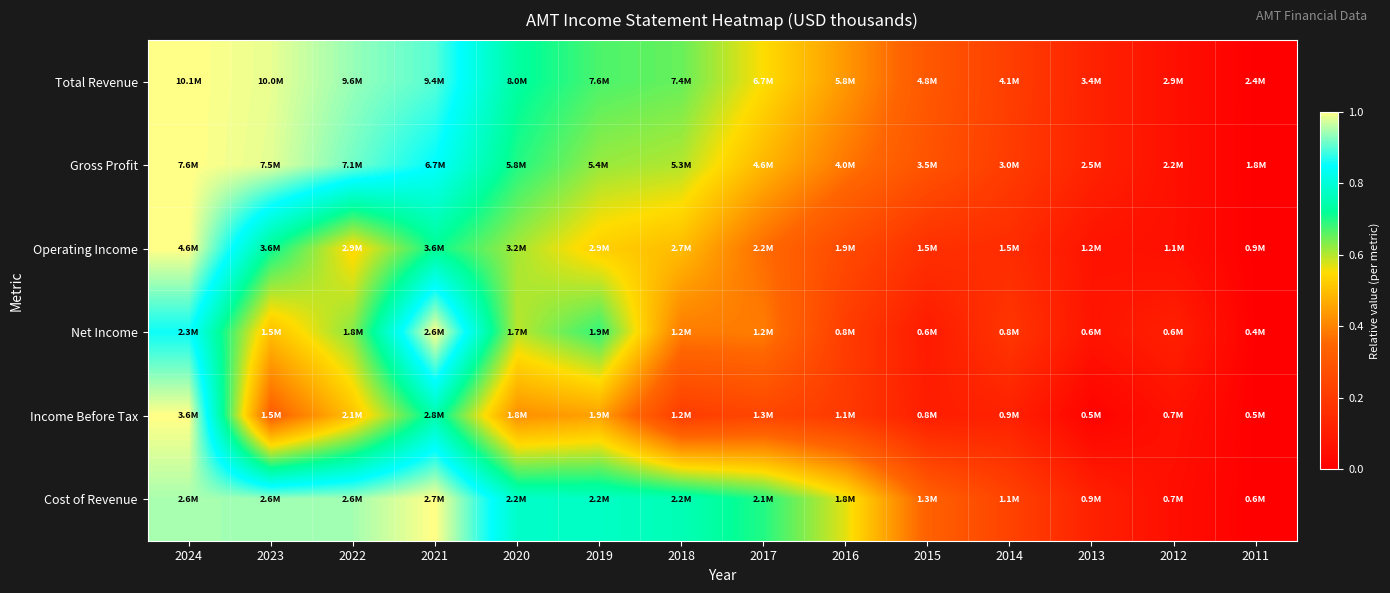

Which category has the highest value across all series?

2024